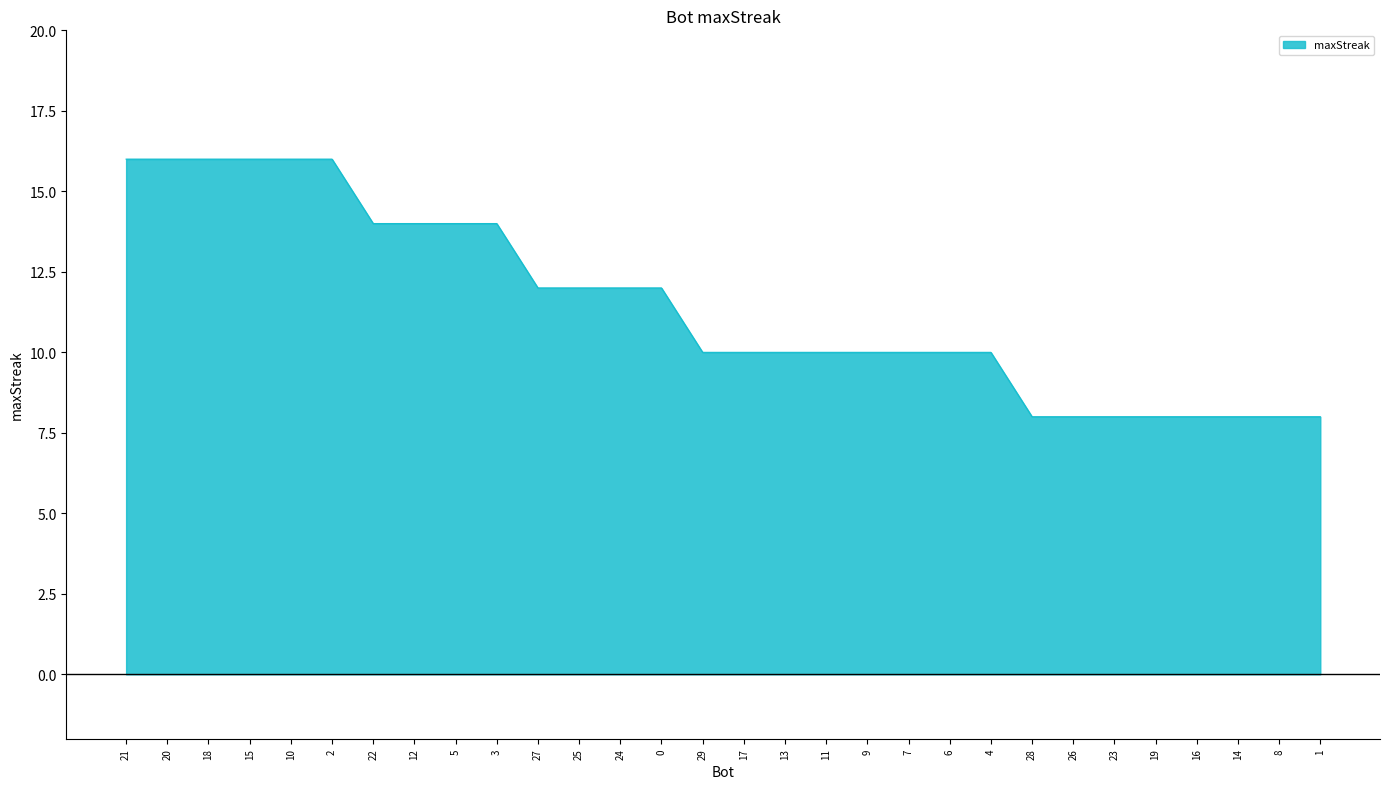

What is the difference between the values at 15 and 17?

6